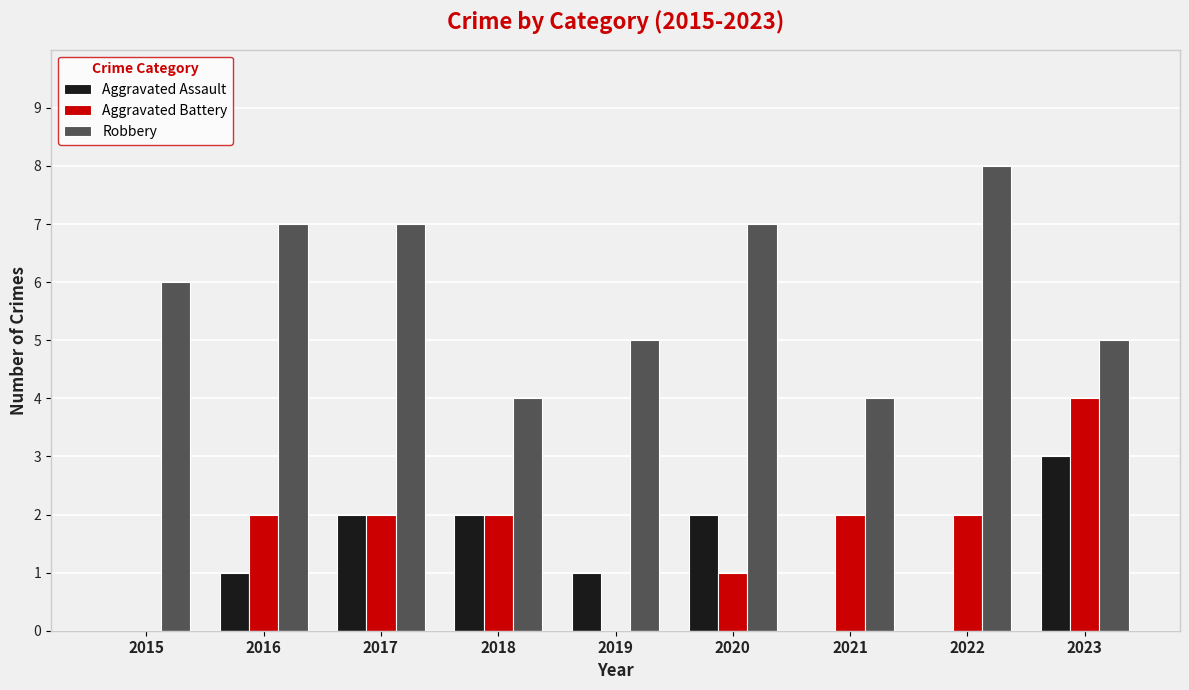

True or false: Robbery has a value of 7 at 2016.

True